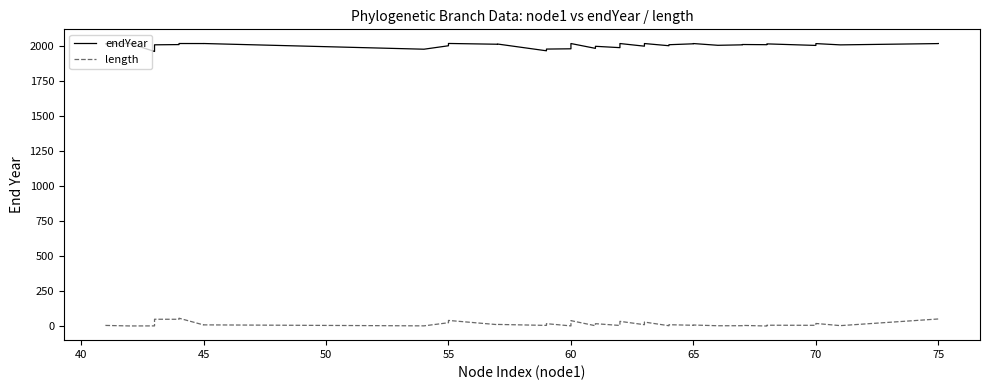

What is the difference between the second highest and second lowest values in the length series?

50.2